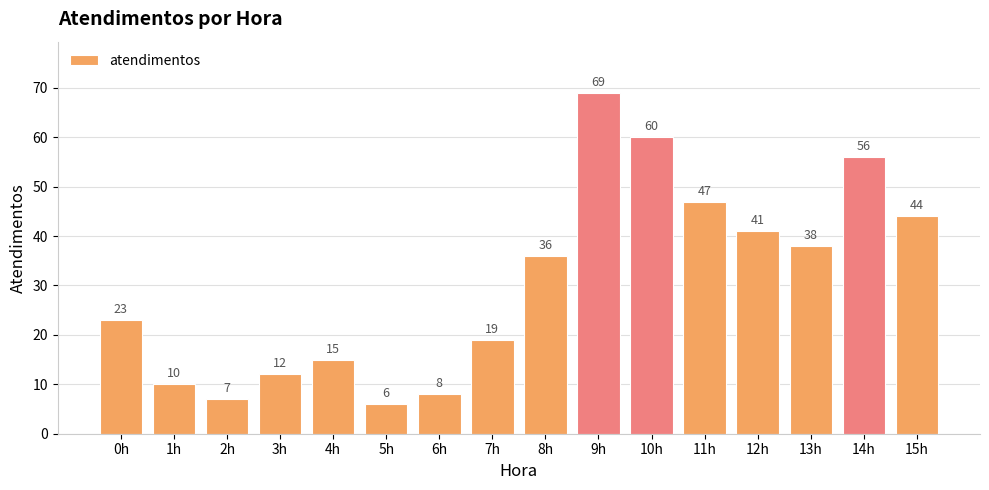

The chart shows a value of 17 at 15h. True or false?

False